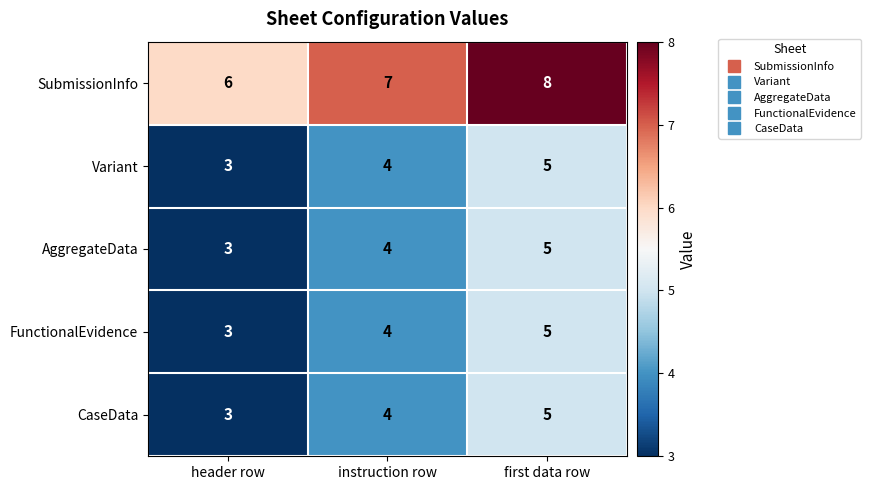

How many categories are shown in the chart?

3